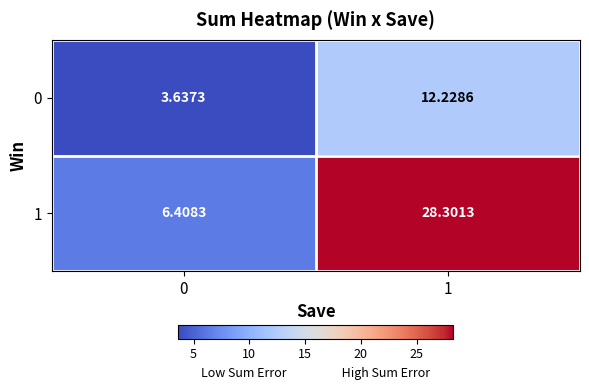

Rank the series by their maximum value, from highest to lowest.

1, 0